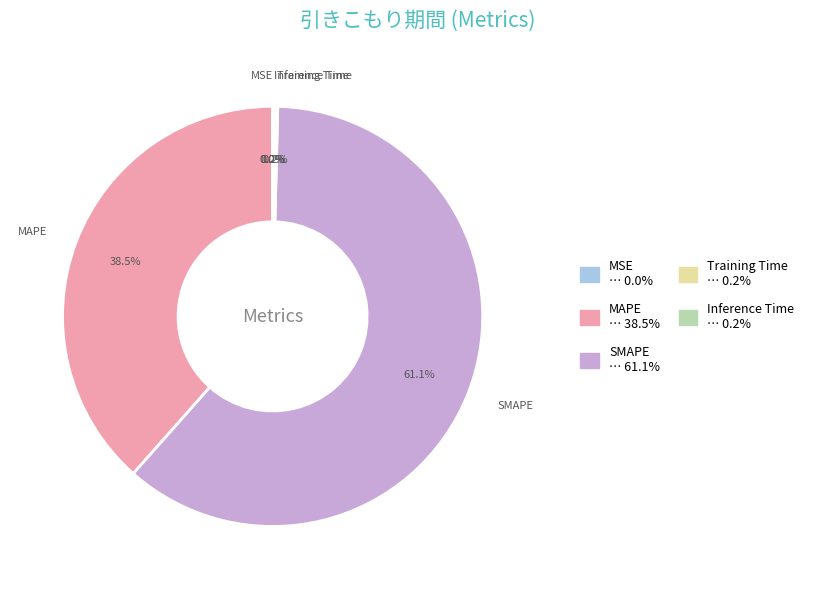

What is the ratio of the value at SMAPE to the value at MAPE?

1.6